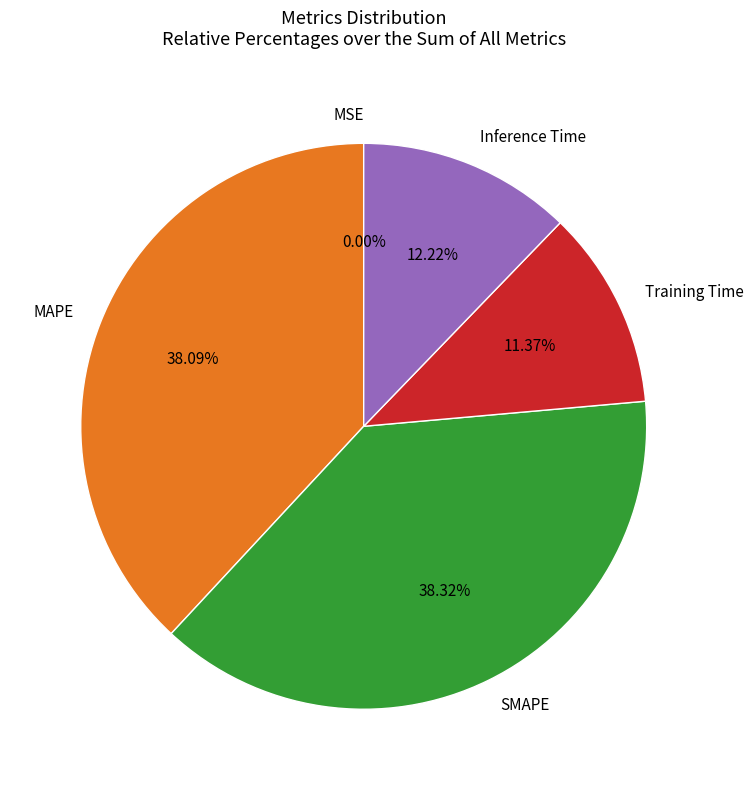

To the nearest percent, what is the combined percentage of Training Time and MAPE?

49%